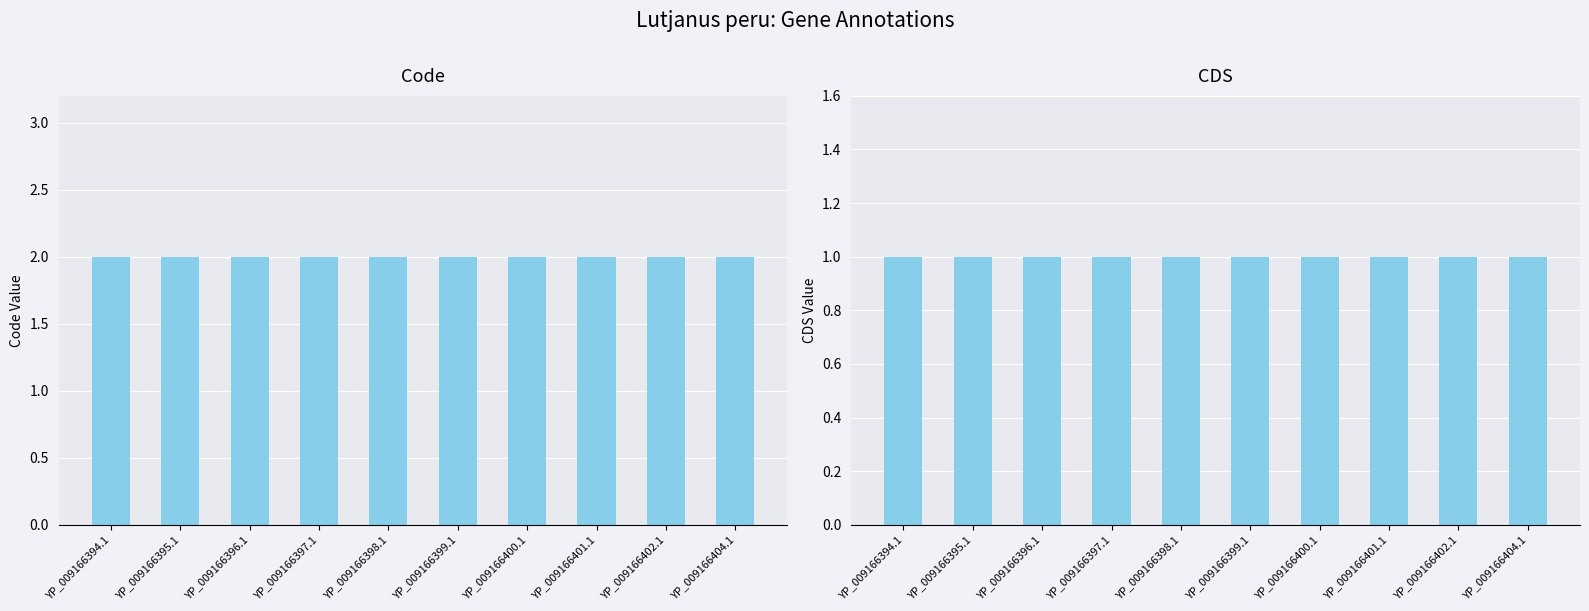

How many bars are there in total?

20